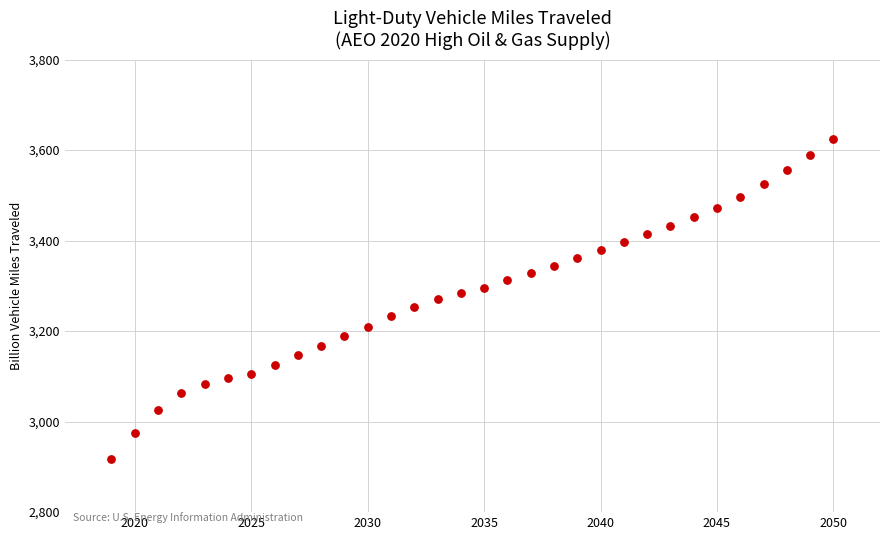

What is the range of Y values (max minus min)?

707.2